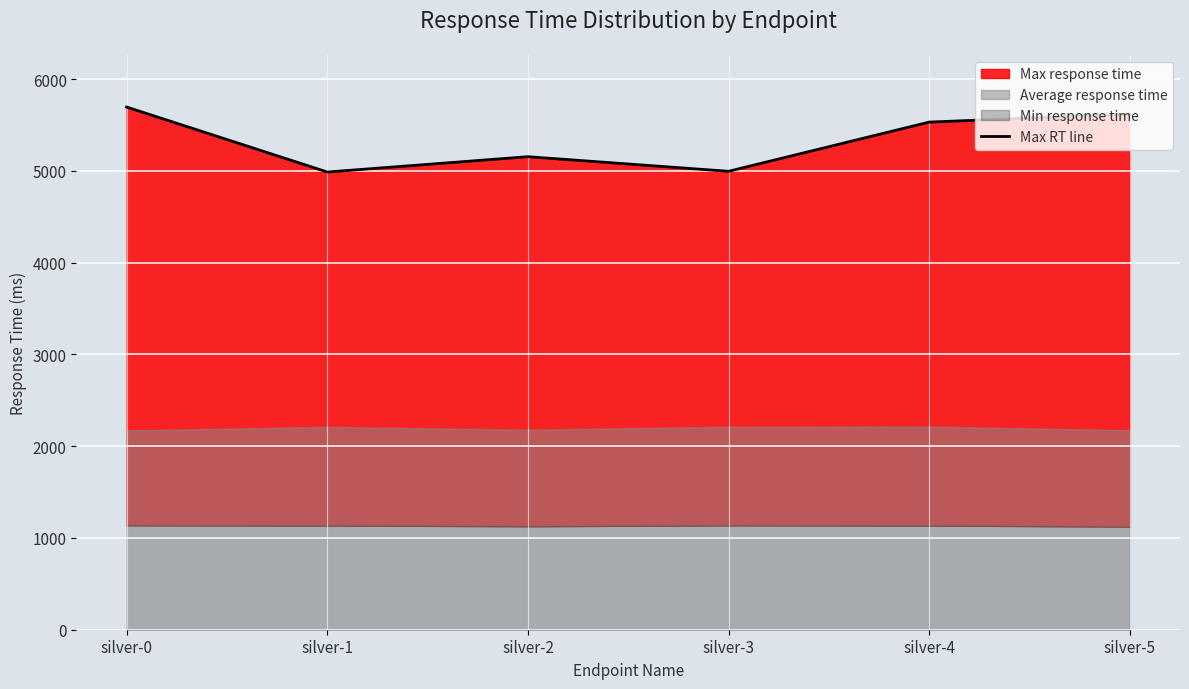

Which label corresponds to the largest value in the chart?

silver-0